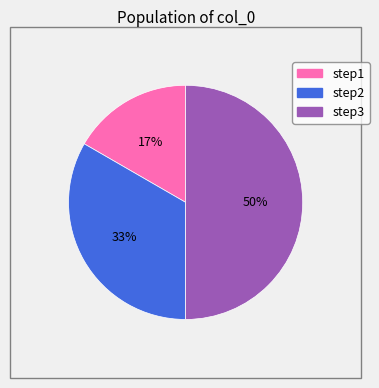

Count the number of slices in the pie.

3